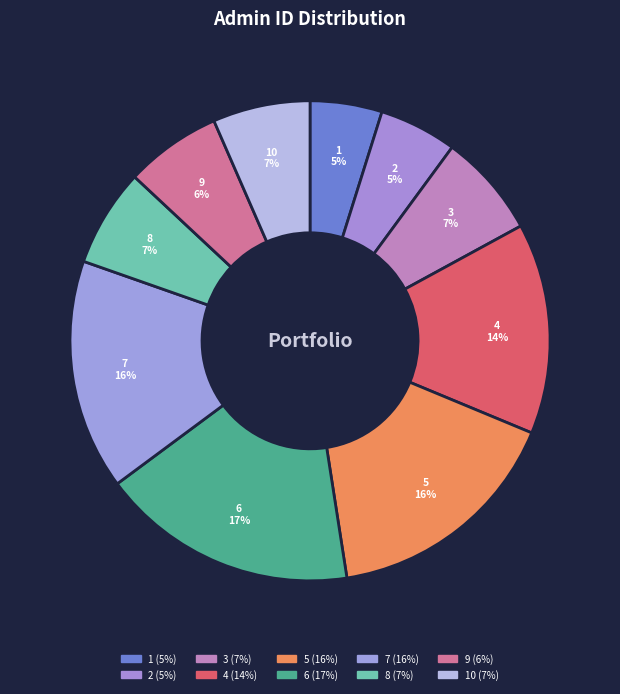

To the nearest percent, what is the average slice percentage?

10%